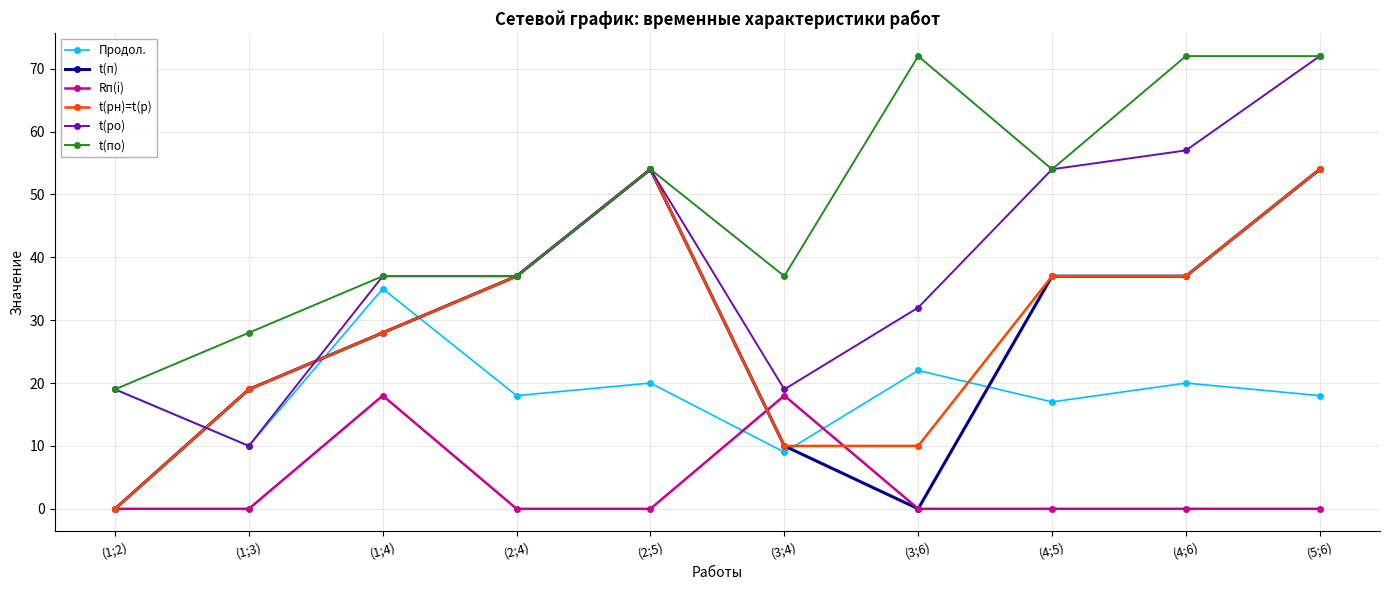

How many lines are shown in the chart?

6